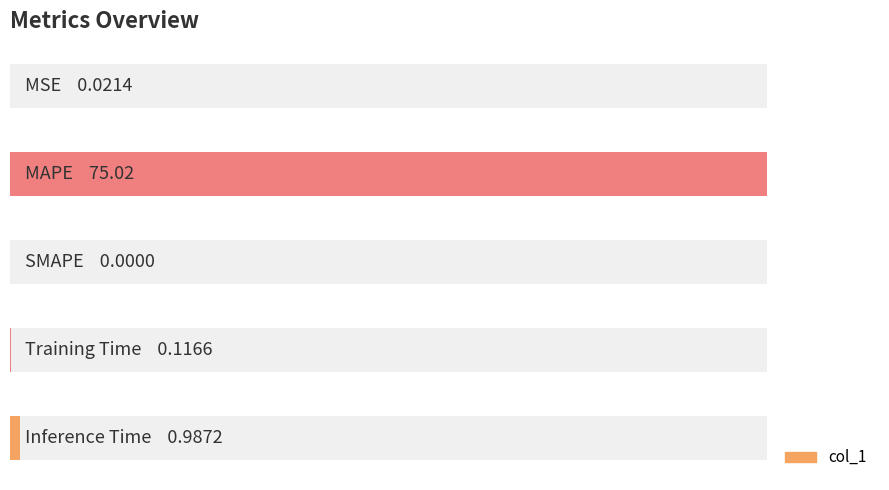

What is the maximum value shown in the chart?

75.0